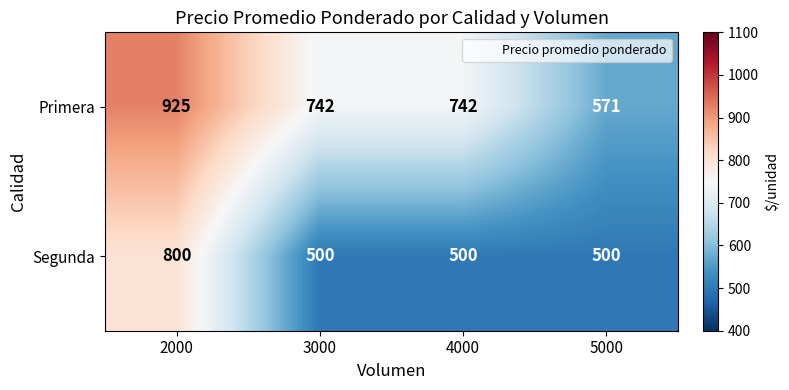

What is the difference between the highest and lowest values at 3000?

242